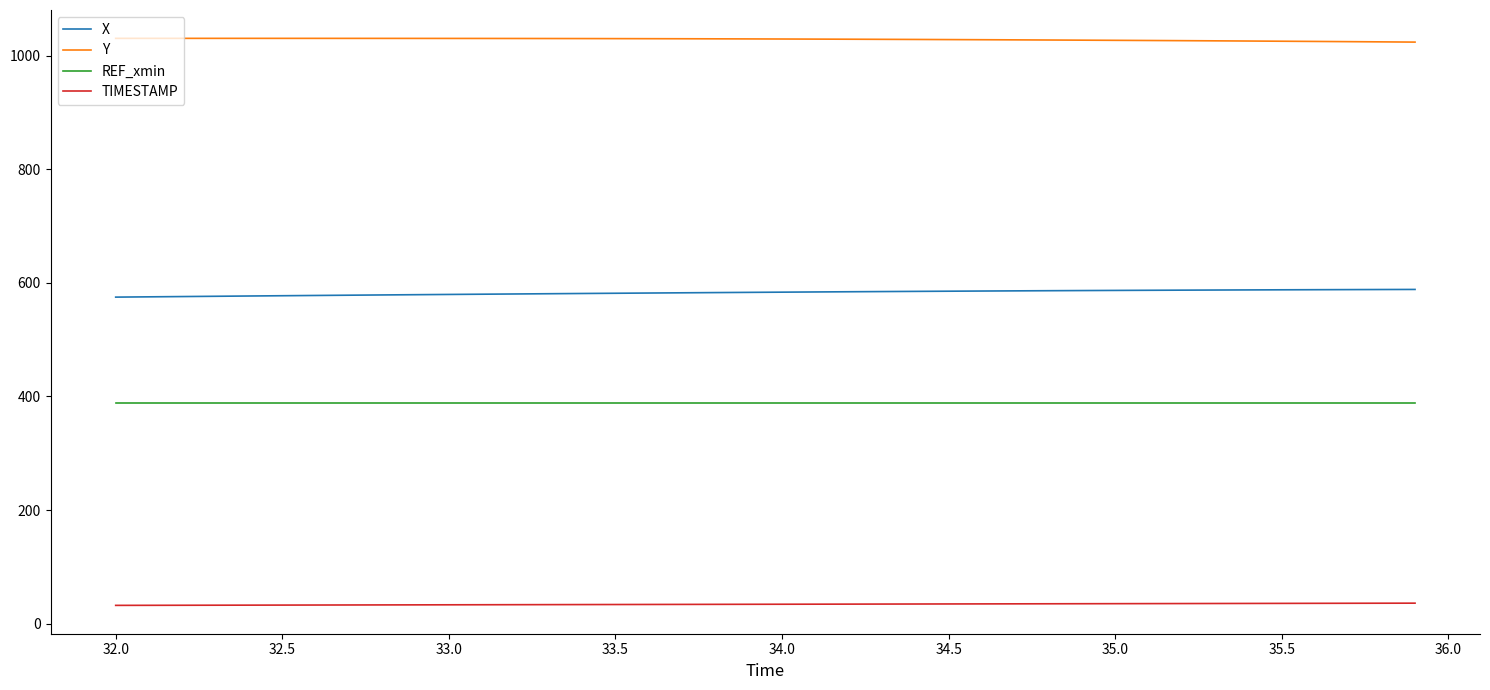

Rank the series by their maximum value, from highest to lowest.

Y, X, REF_xmin, TIMESTAMP